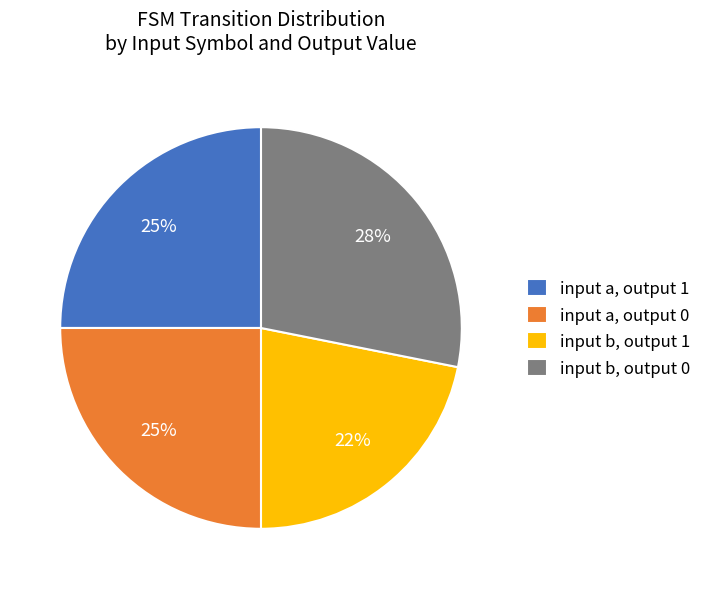

To the nearest percent, what portion does input a, output 0 represent?

25%